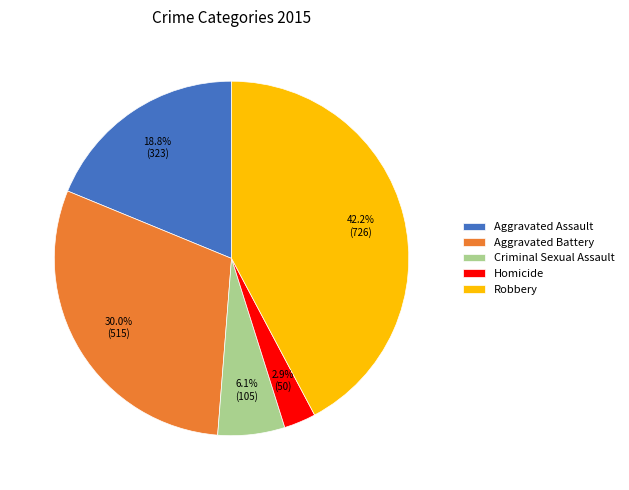

What percentage is the Homicide slice, to the nearest percent?

3%